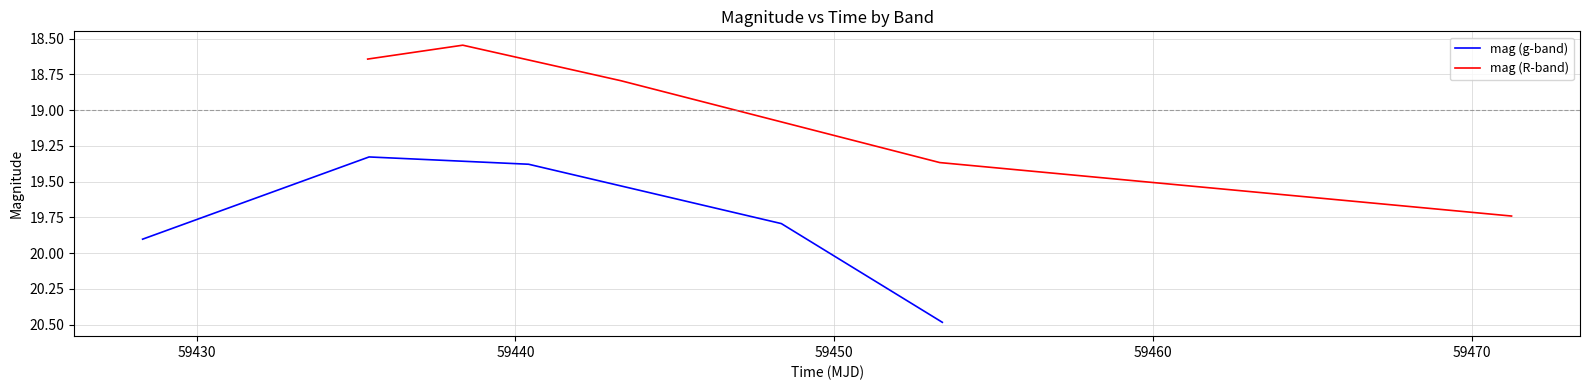

Rank the series by their maximum value, from highest to lowest.

mag (g-band), mag (R-band)